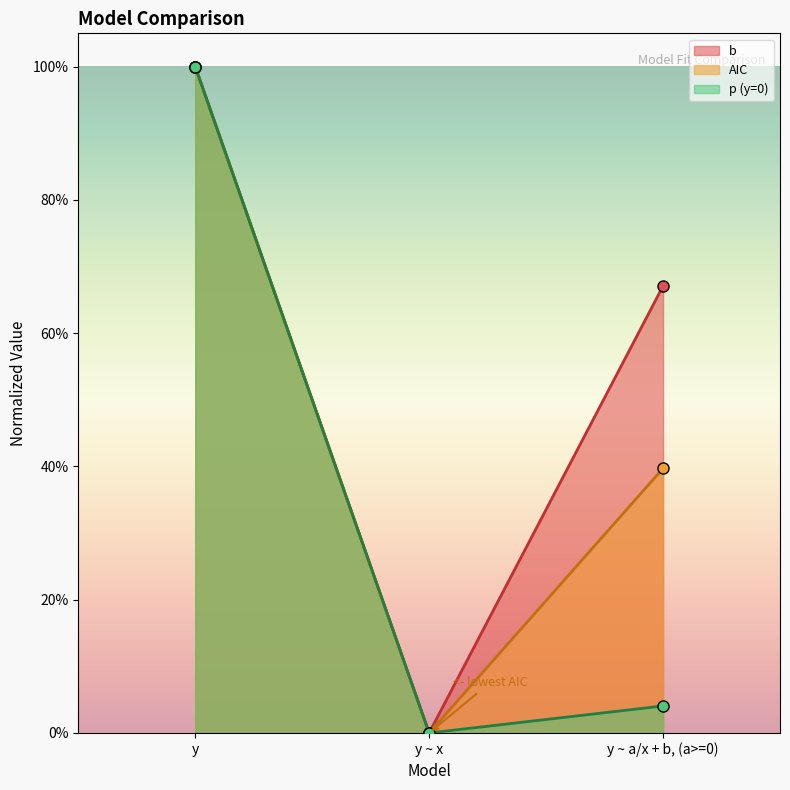

What is the value of the b point at the 1st from the left?

1.0